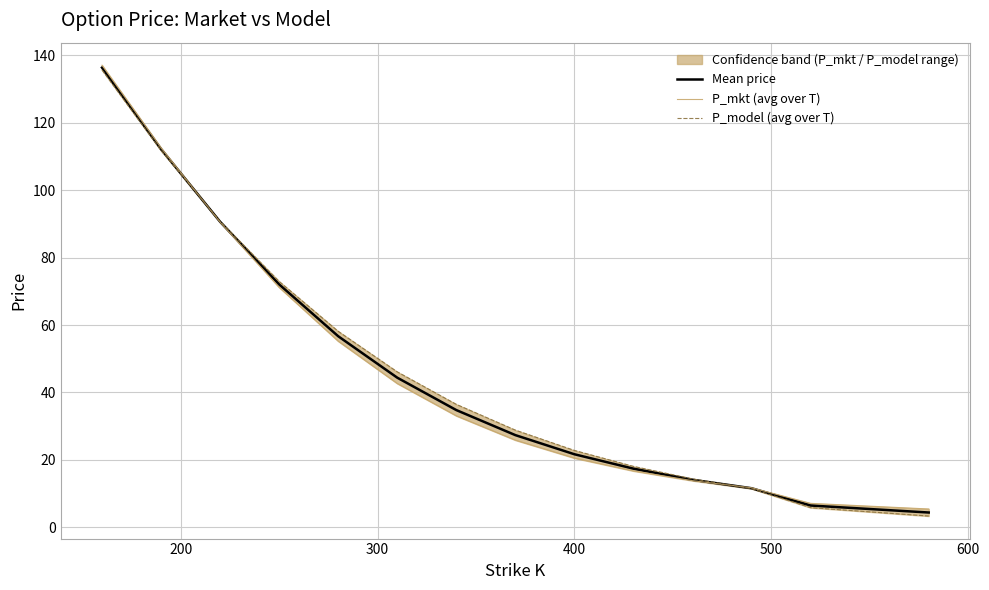

What is the highest value of the Mean price series?

136.4